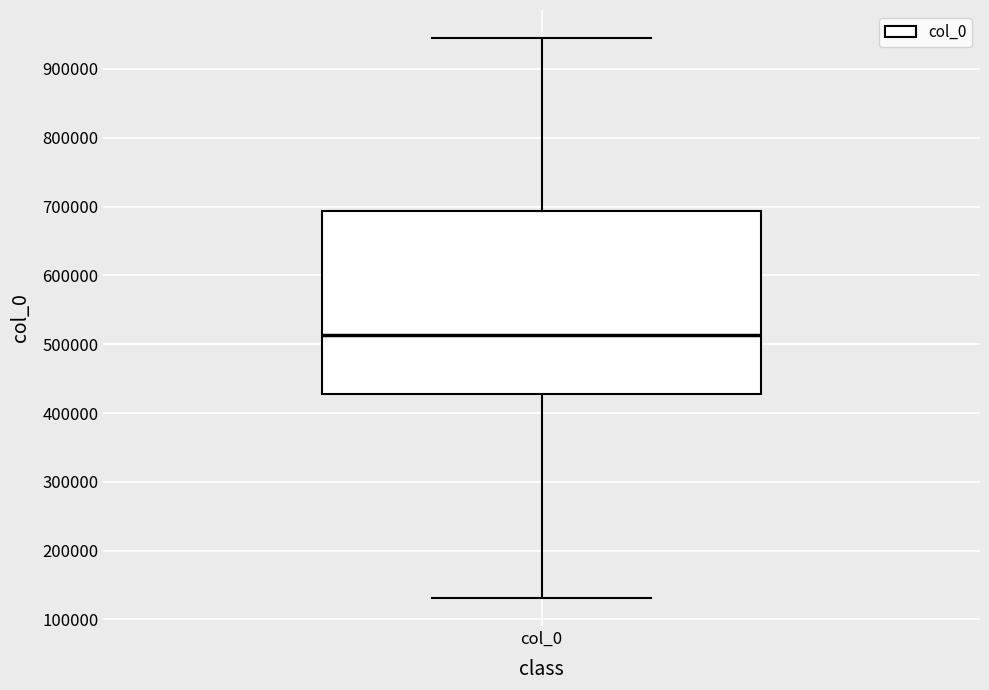

Transcribe this box plot: give where the median line is, the range the box spans, and where the two whiskers end, as read against the y-axis. The values are not printed on the chart, so give them approximately, as read against the axis.

median 510000, box 430000 to 690000, whiskers 130000 to 950000